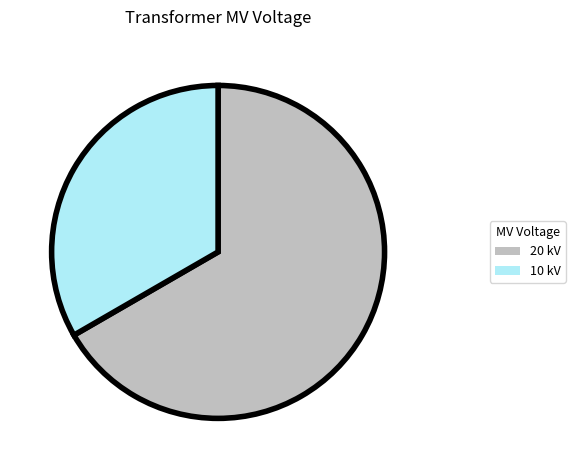

True or false: 10 kV accounts for 33% of the total.

True